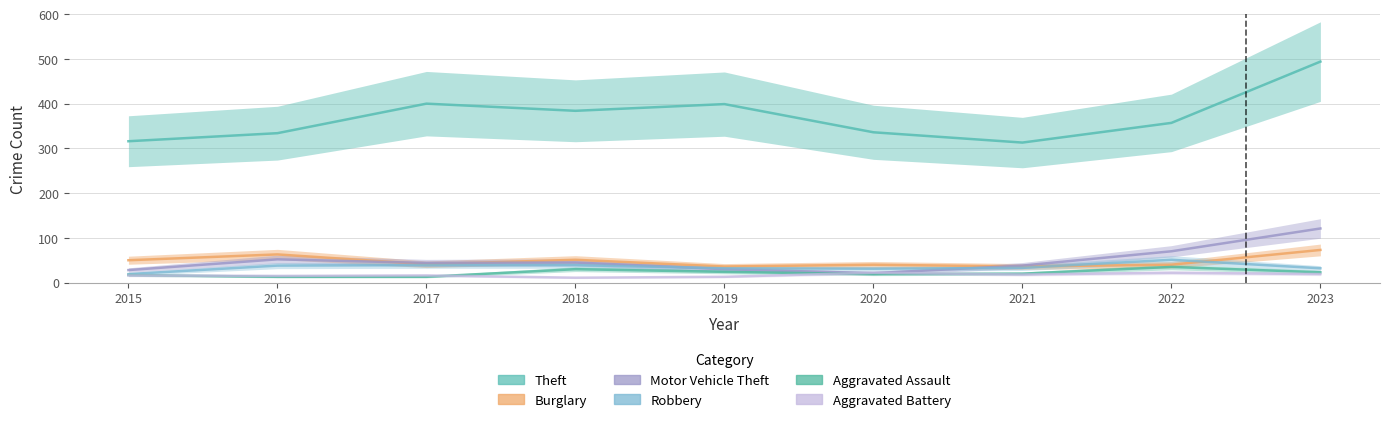

What is the spread (max minus min) of values at 2023?

475